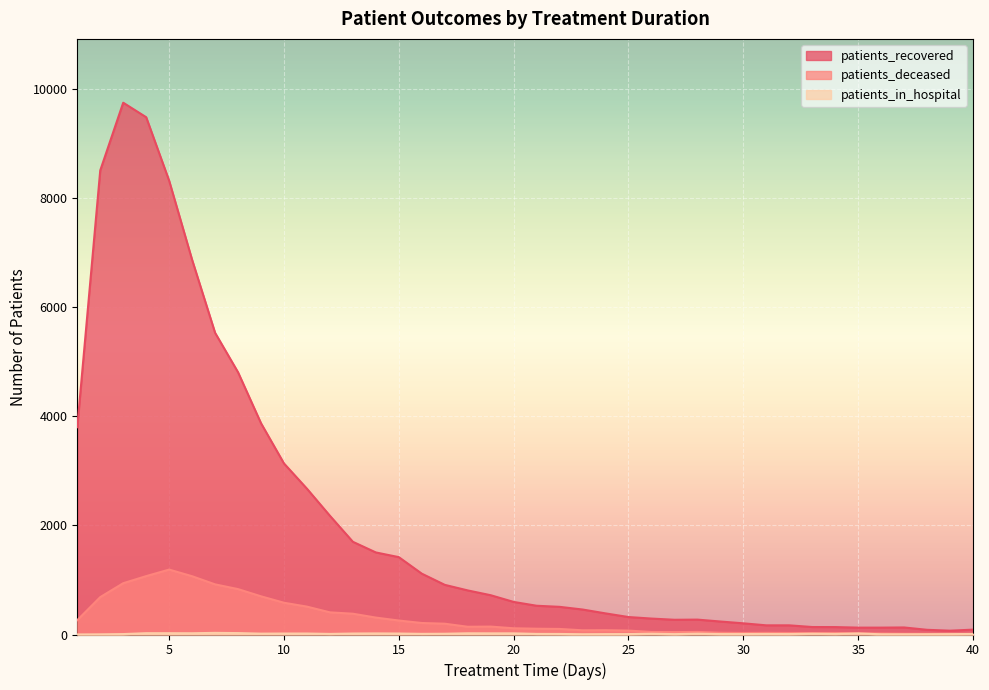

True or false: patients_recovered has more than 2 interior local peaks.

True